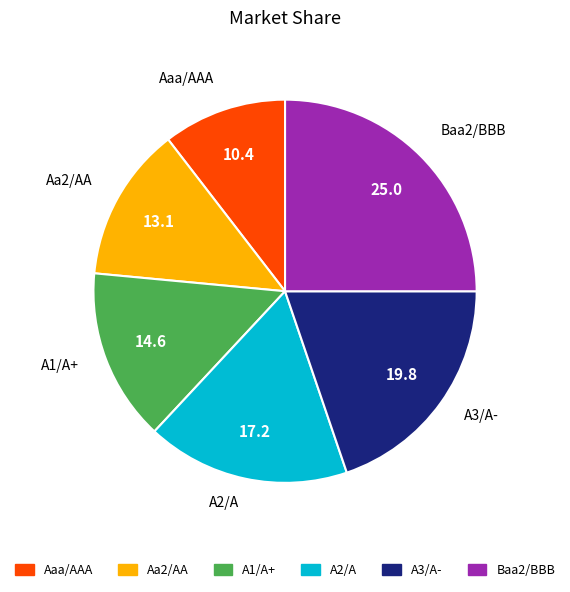

Is it true that Aaa/AAA is 10% of the pie?

True